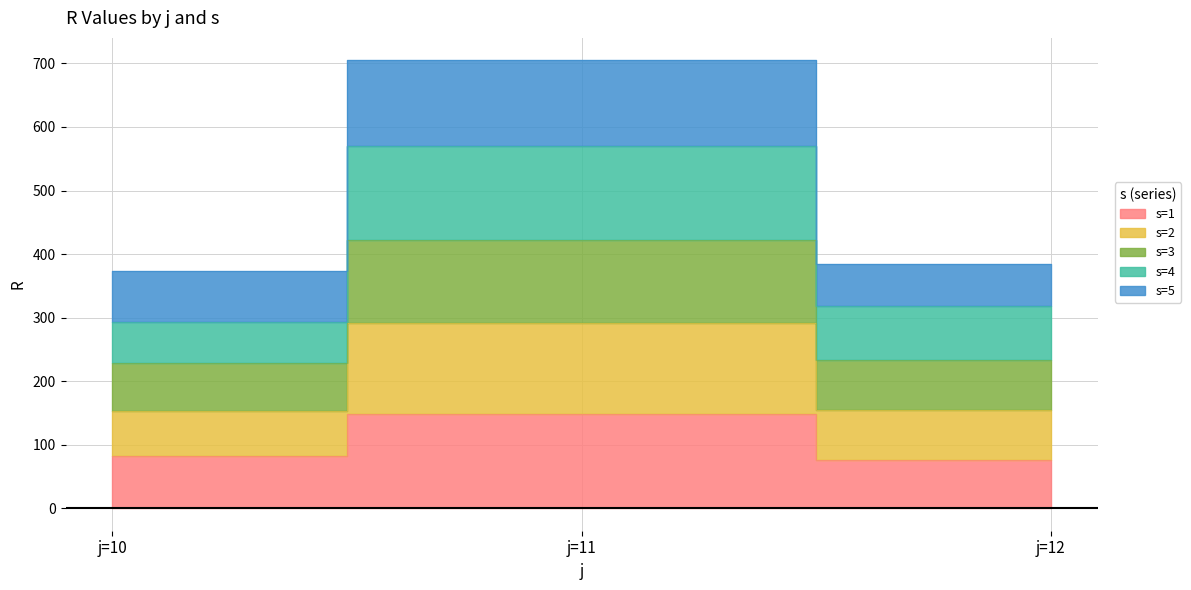

What is the maximum value for s=1?

148.2